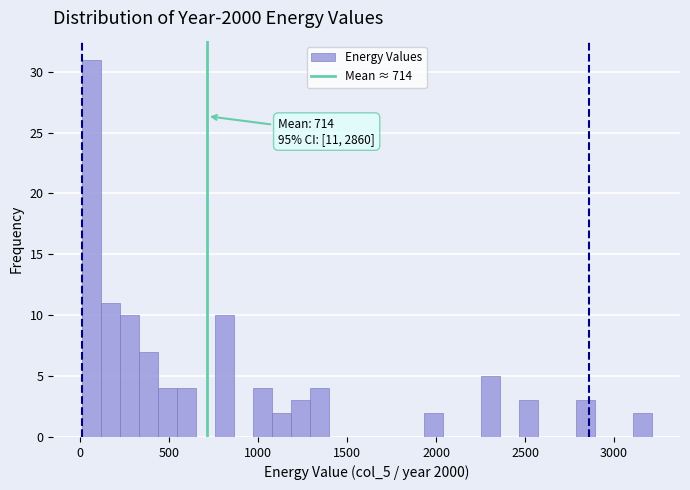

Around what value on the x-axis is the tallest bar? Give the approximate position of its centre, as read against the axis.

50